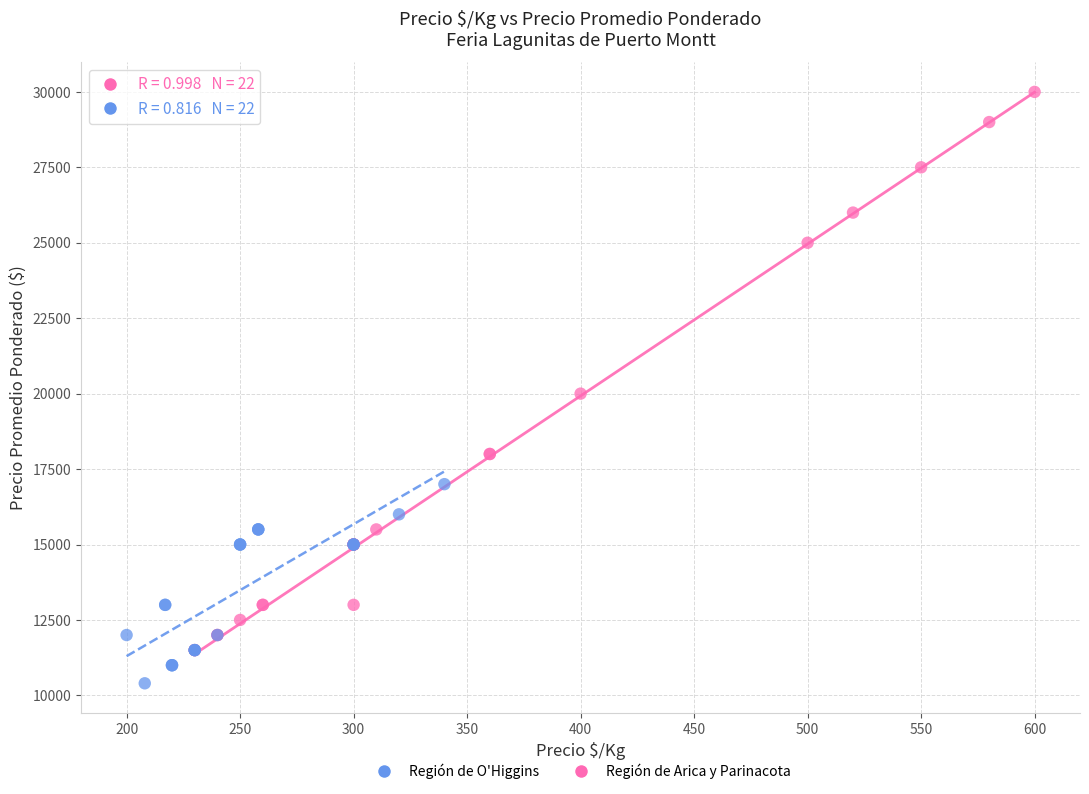

Which series has the widest spread of Y values?

Región de Arica y Parinacota